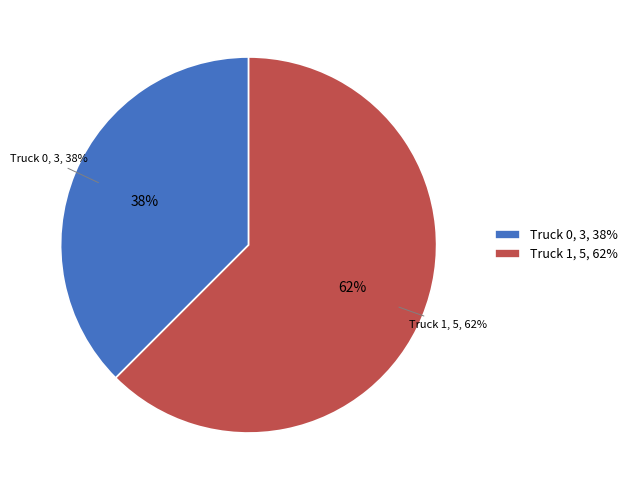

Is Truck 1 the majority of the pie?

Yes